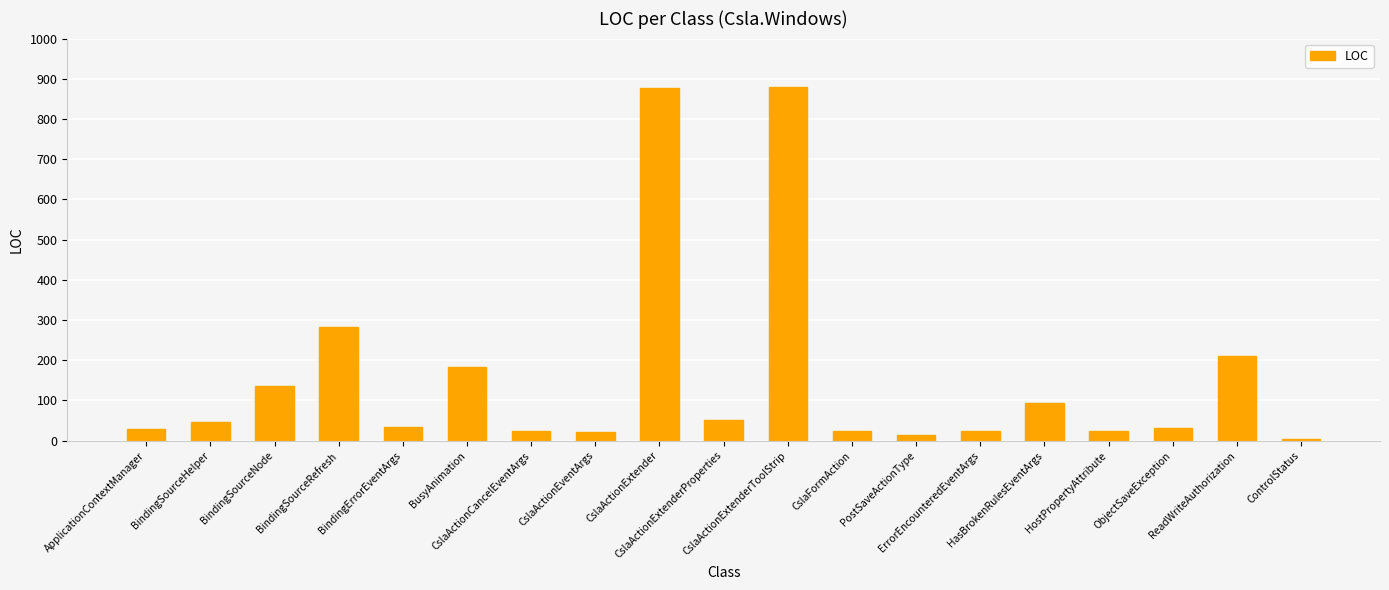

What is the label of the 8th bar from the right?

CslaFormAction